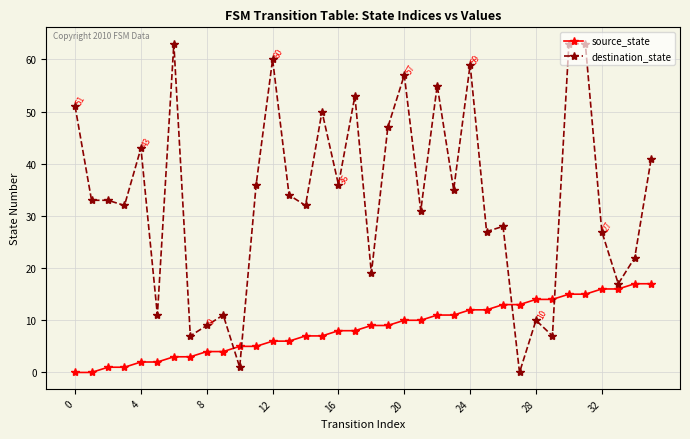

What is the highest value of the source_state series?

17